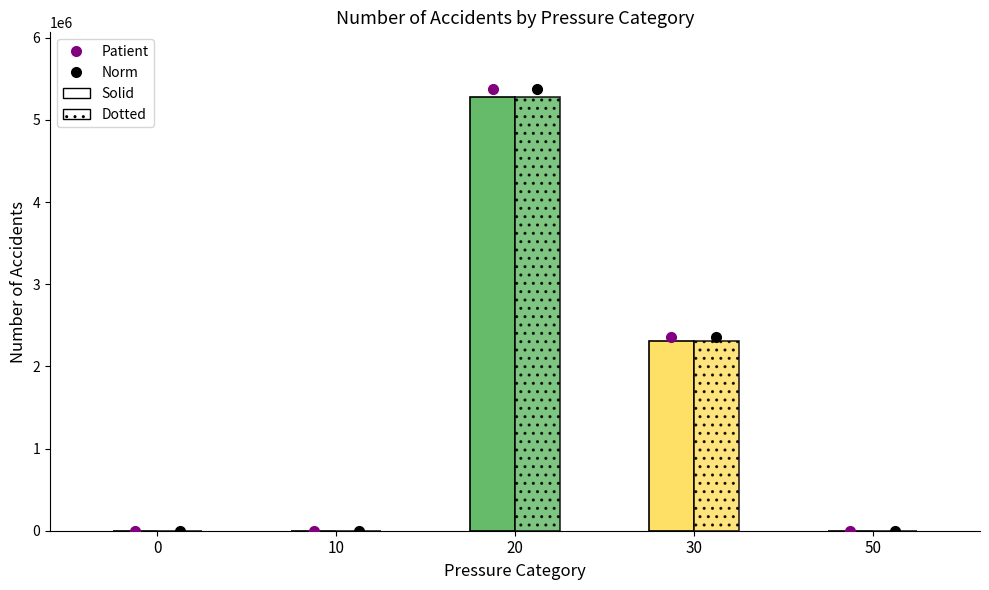

Is the value of Dotted at 30 greater than the value of Solid at 20?

No